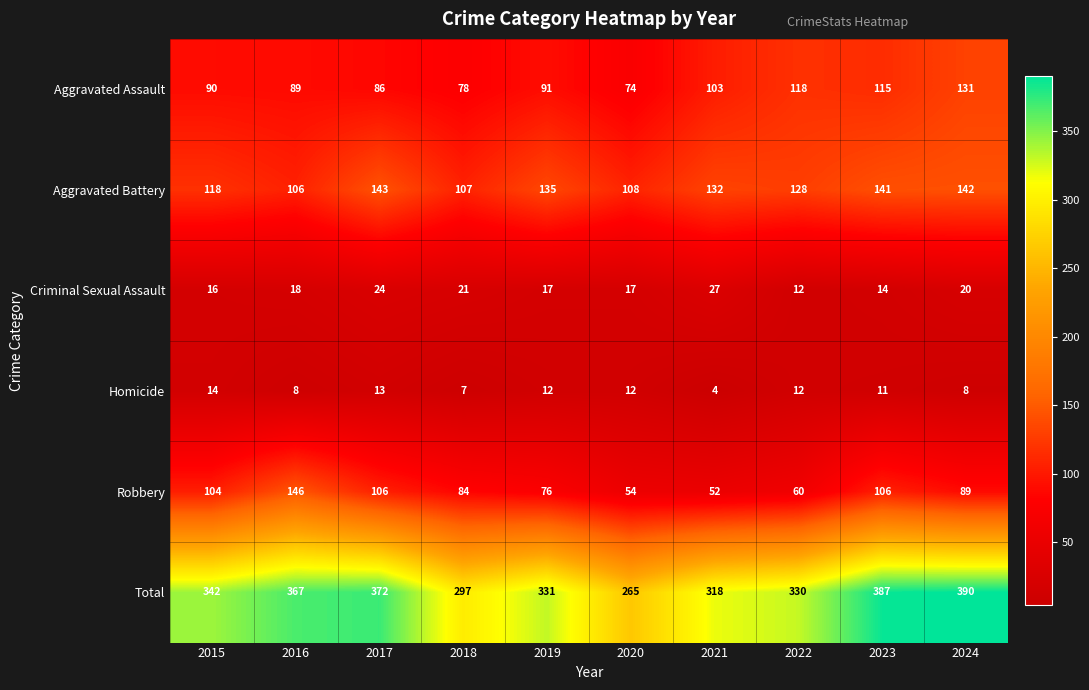

Count the number of data series in this chart.

6